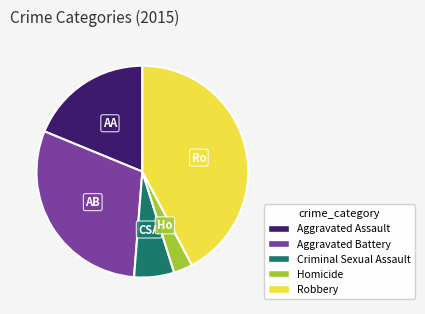

The Aggravated Assault slice represents 33% of the pie. True or false?

False